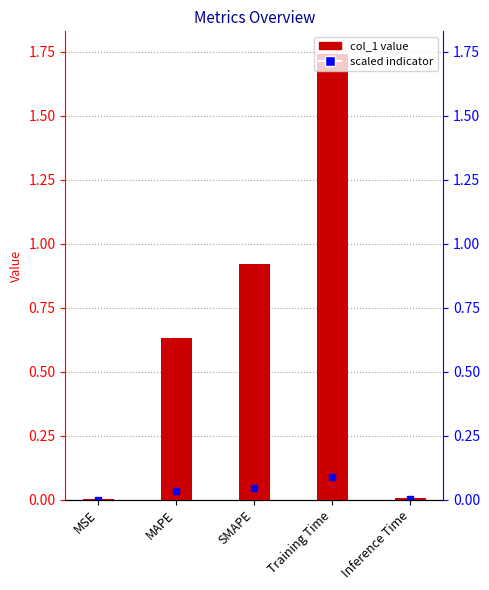

Rank the categories by value from highest to lowest.

Training Time, SMAPE, MAPE, Inference Time, MSE